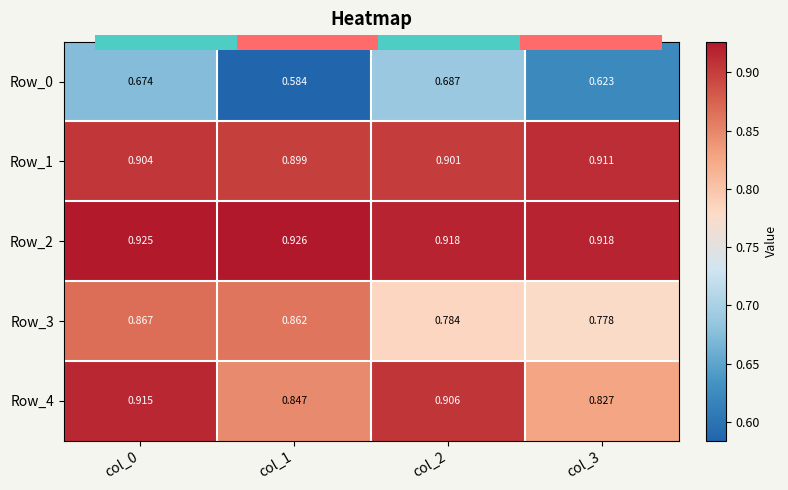

Which series has the widest spread of values?

Row_0